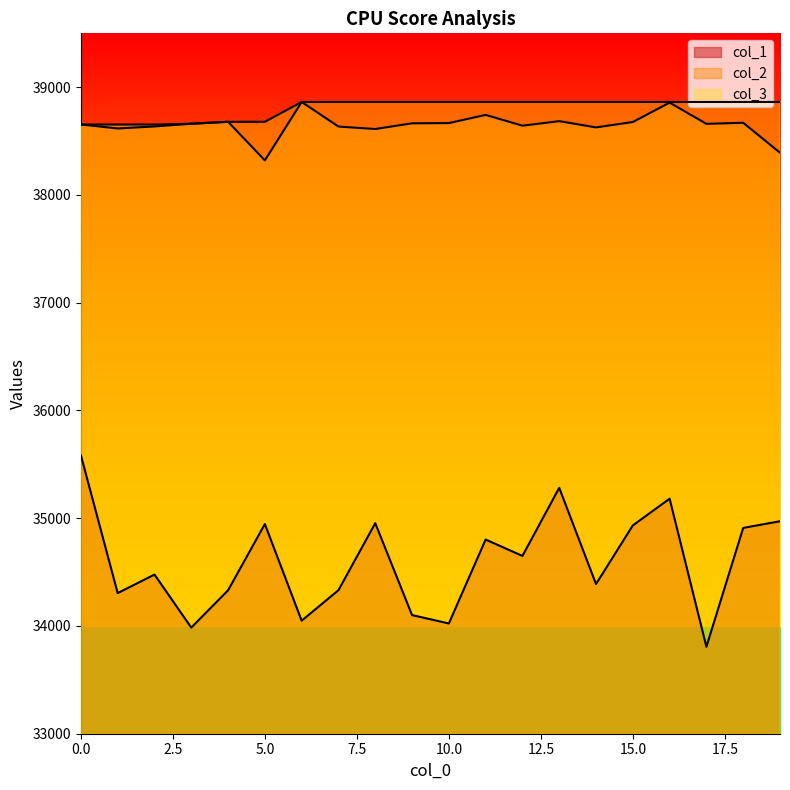

What is the sum of all col_2 values?

772964